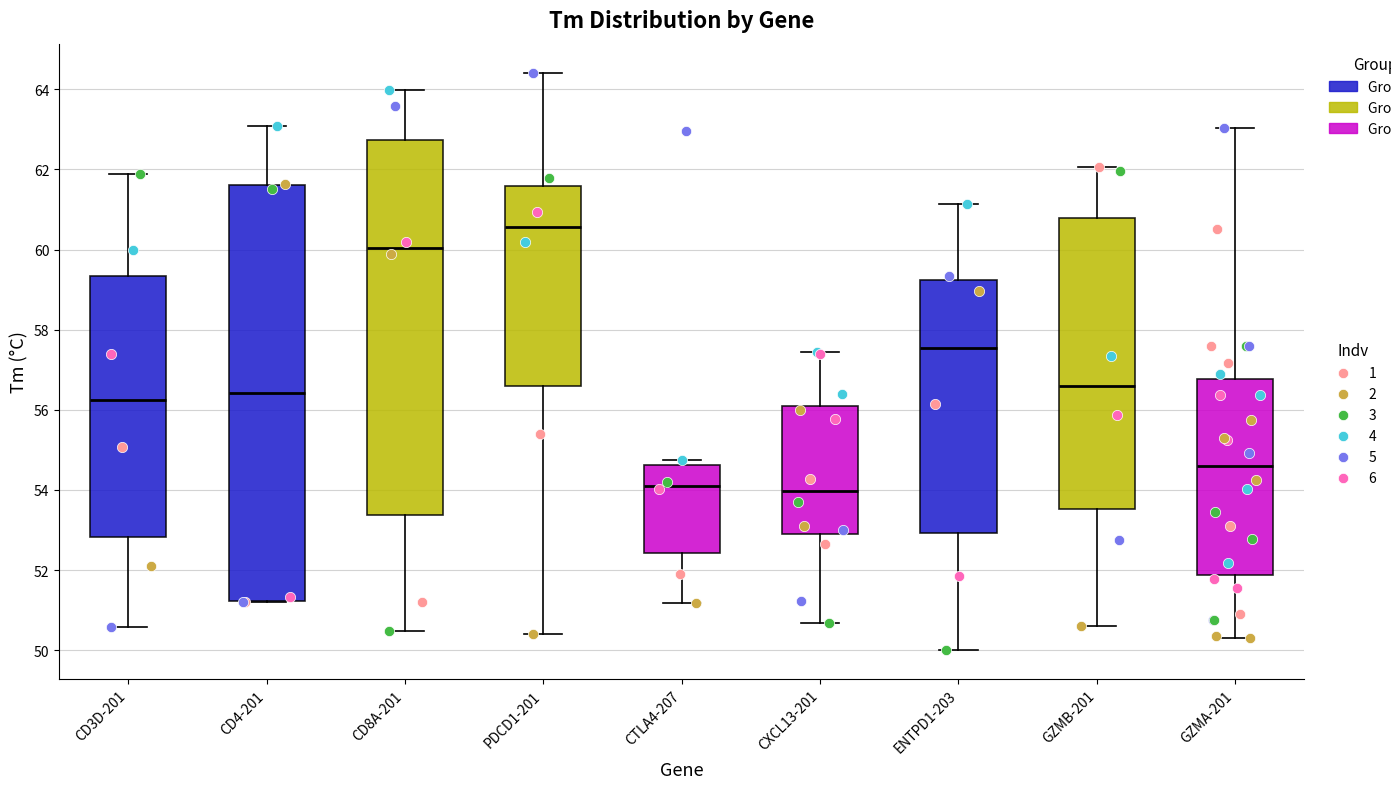

Comparing the boxes themselves (not the whiskers), which one is the tallest?

CD4-201